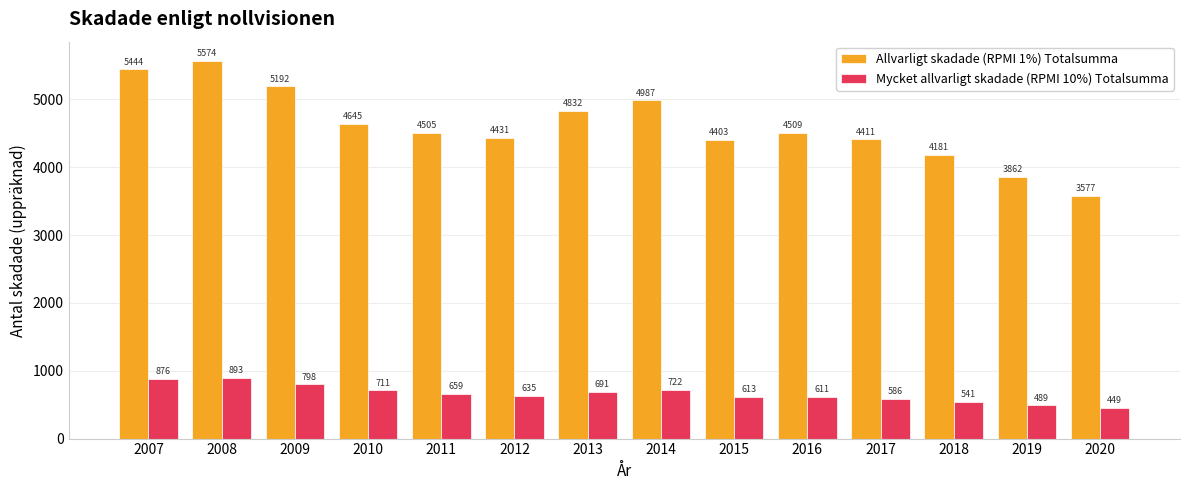

Count the number of categories in the chart.

14